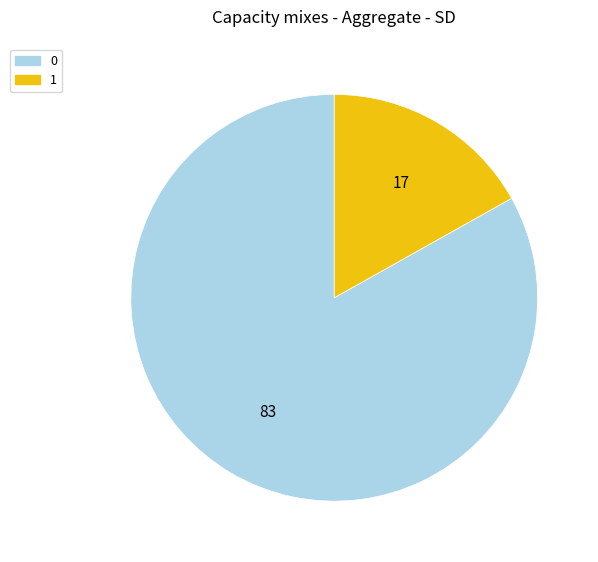

The 0 slice represents 92% of the pie. True or false?

False